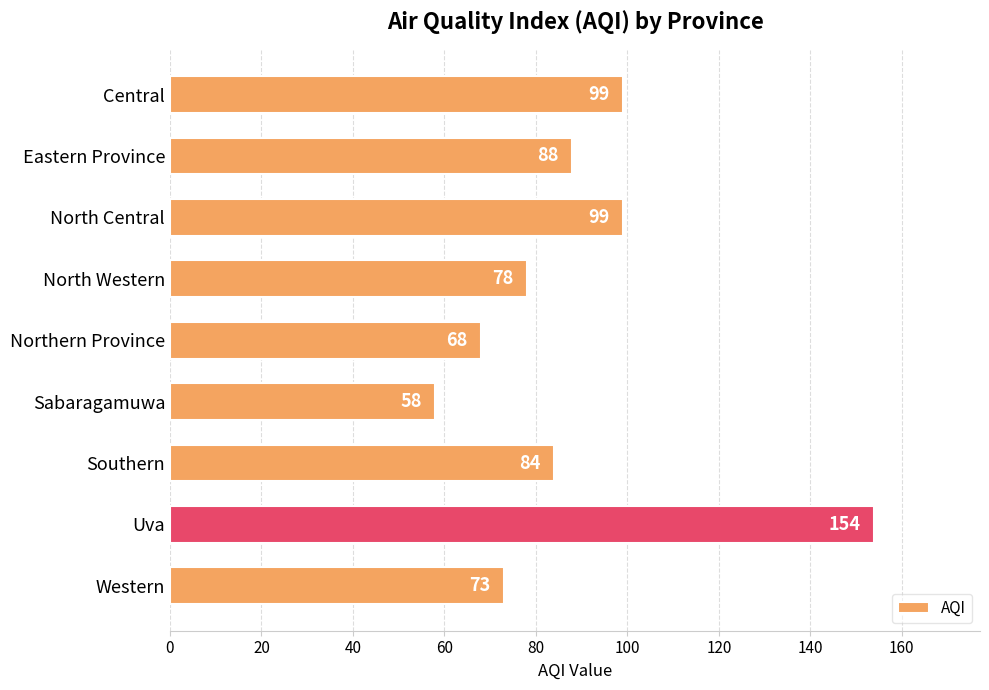

At which category does the chart reach its peak across all series?

Uva